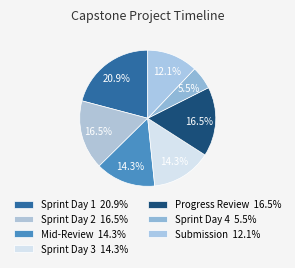

Count the number of slices in the pie.

7